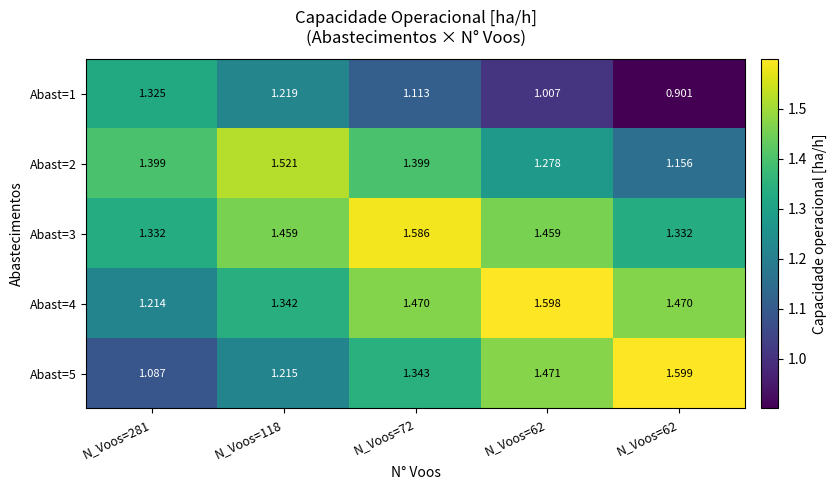

How many values in the Abast=1 series are below 1?

1